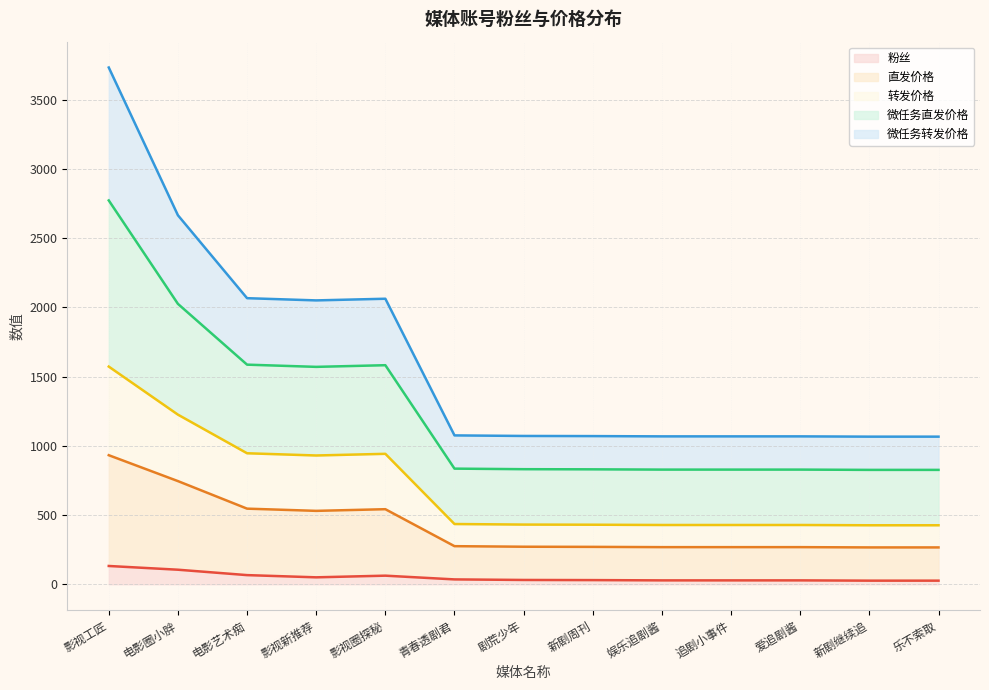

What are all the series names shown in the legend?

粉丝, 直发价格, 转发价格, 微任务直发价格, 微任务转发价格